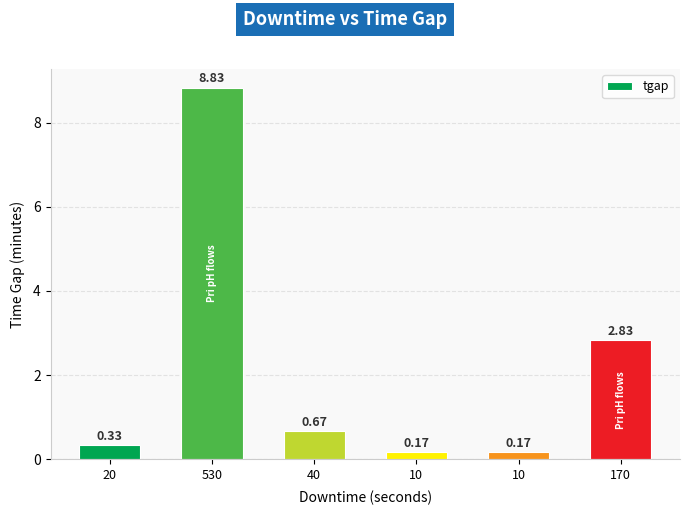

At which label is the value closest to 4?

170